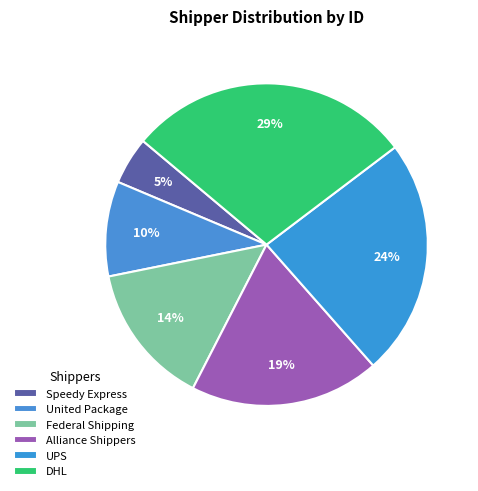

How many segments does this pie chart have?

6